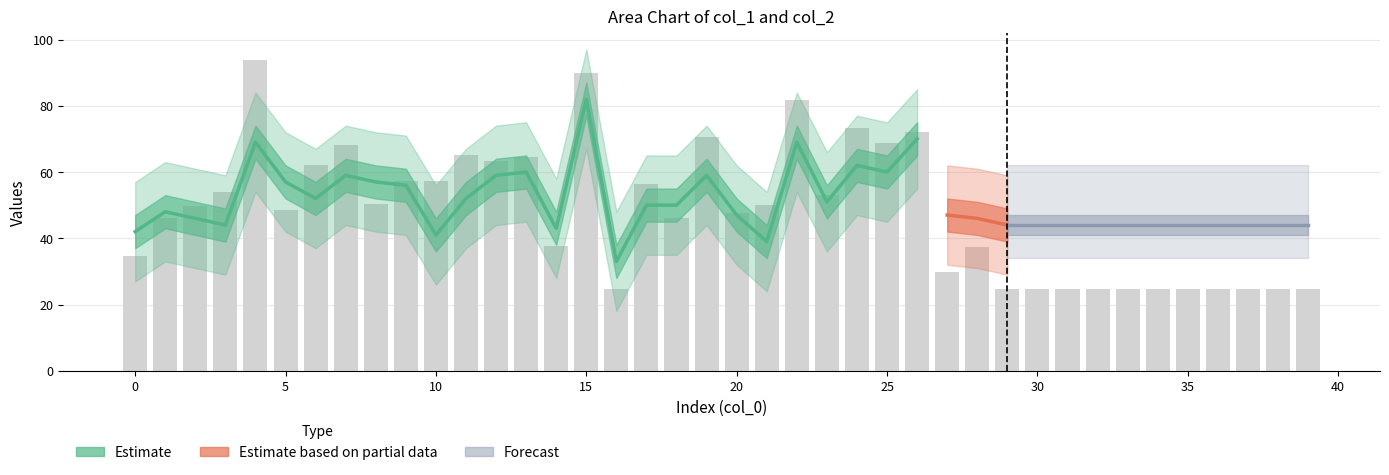

What is the difference between the values at 25 and 21?

18.7